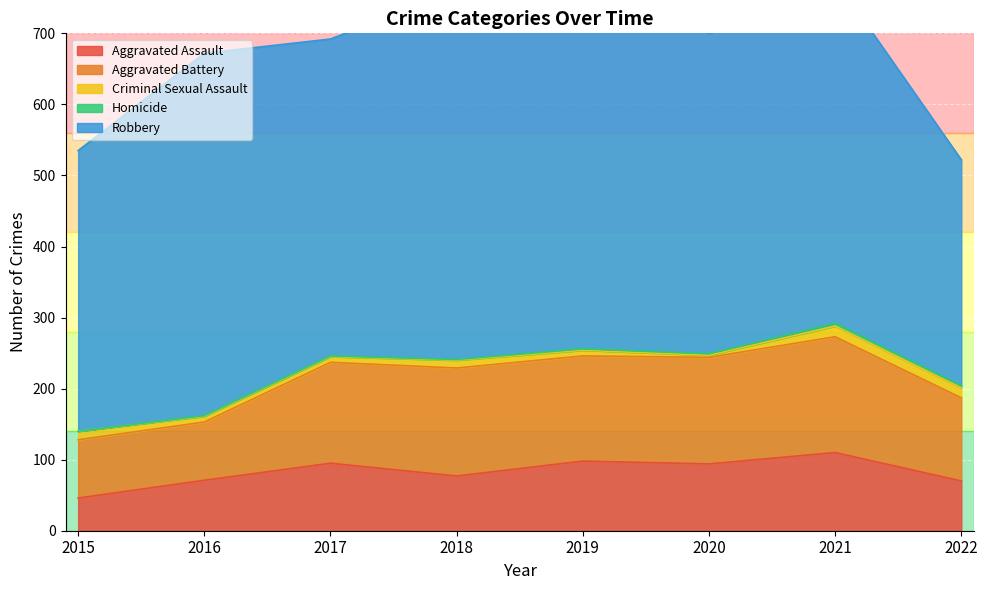

At which label does Aggravated Battery first exceed 148?

2018